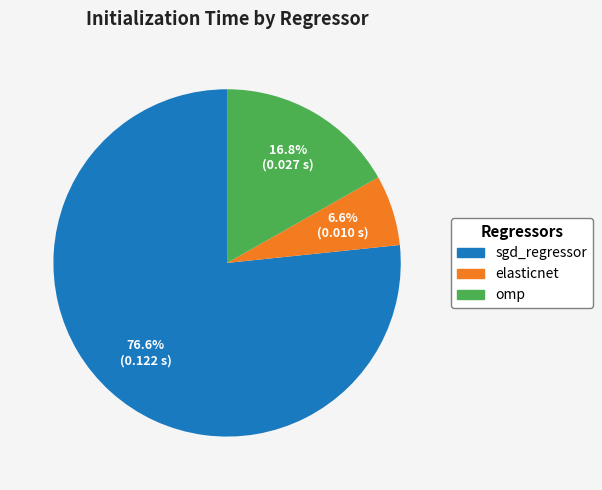

To the nearest percent, what portion does omp represent?

17%